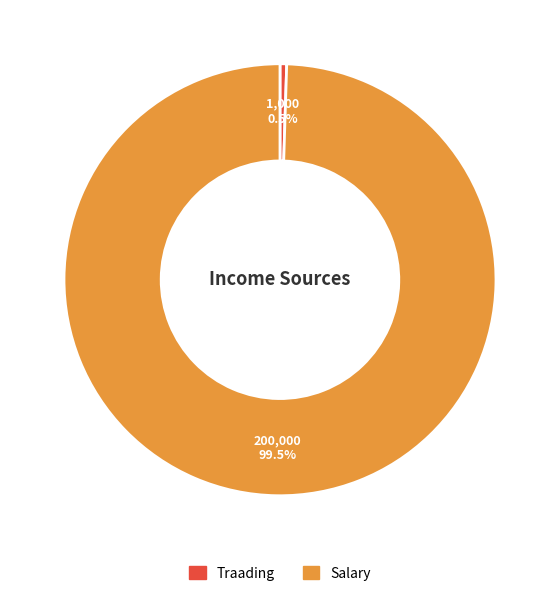

To the nearest percent, what is the combined percentage of Salary and Traading?

100%